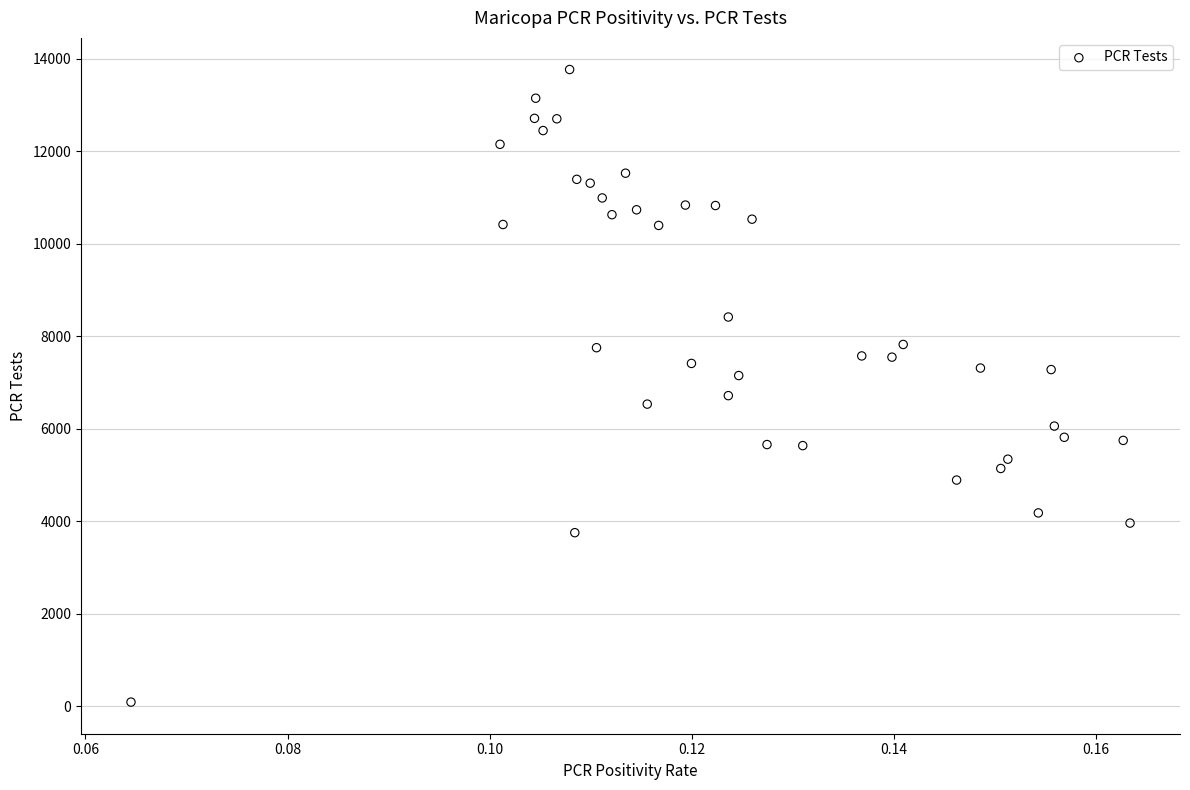

What is the range of Y values (max minus min)?

13669